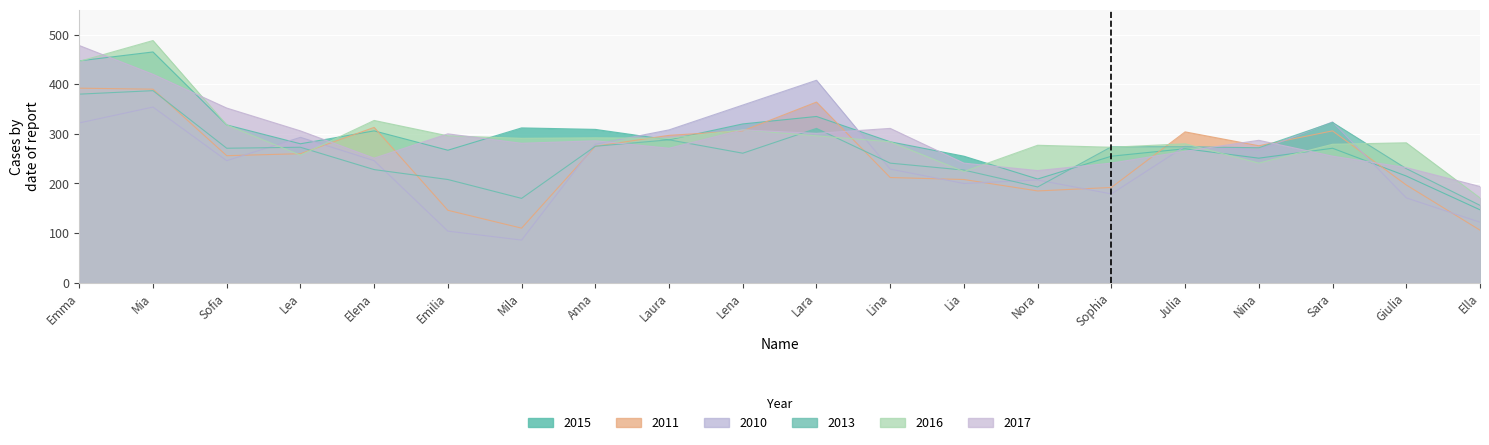

What is the difference between the 2017 values at Emilia and Lena?

8